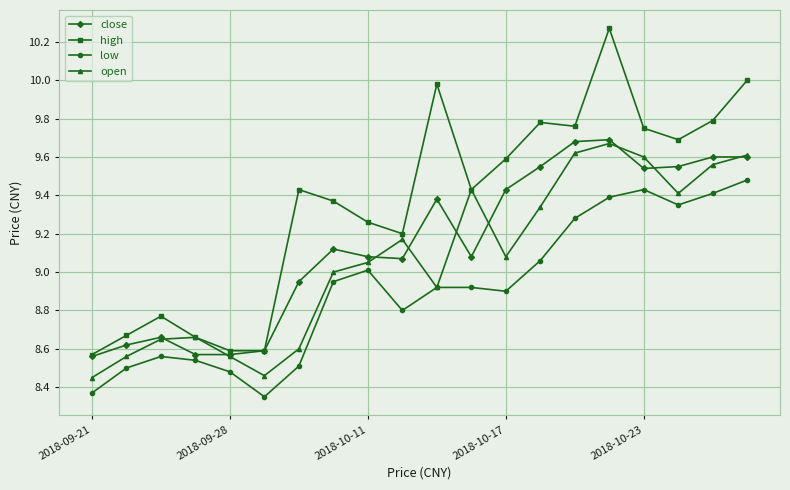

Which series has the widest spread of values?

high